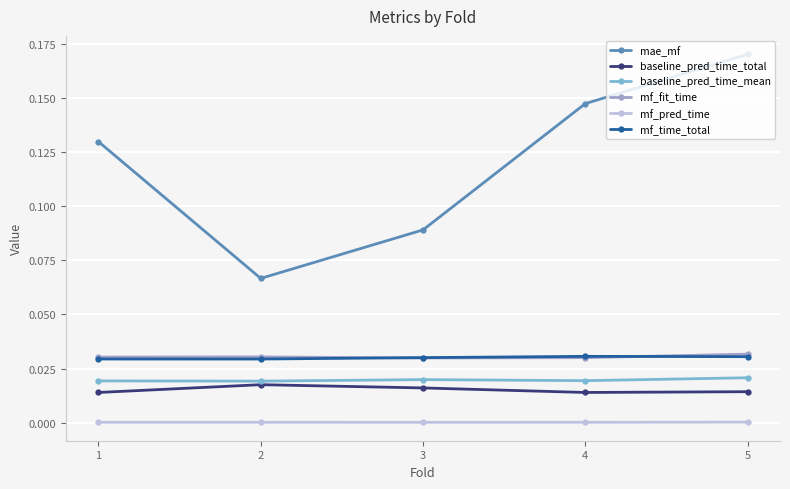

Does the chart have visible grid lines?

Yes